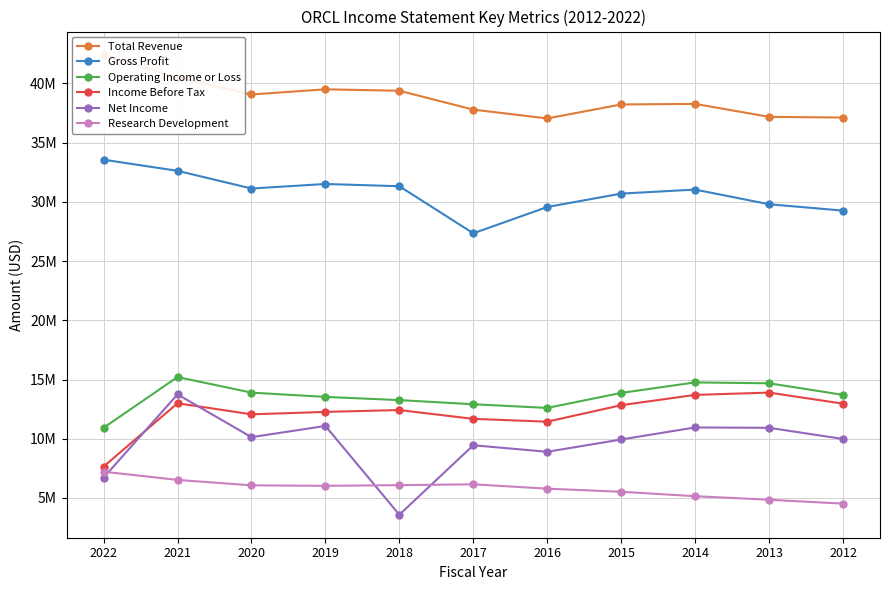

At which category does Gross Profit reach its first local valley?

2020